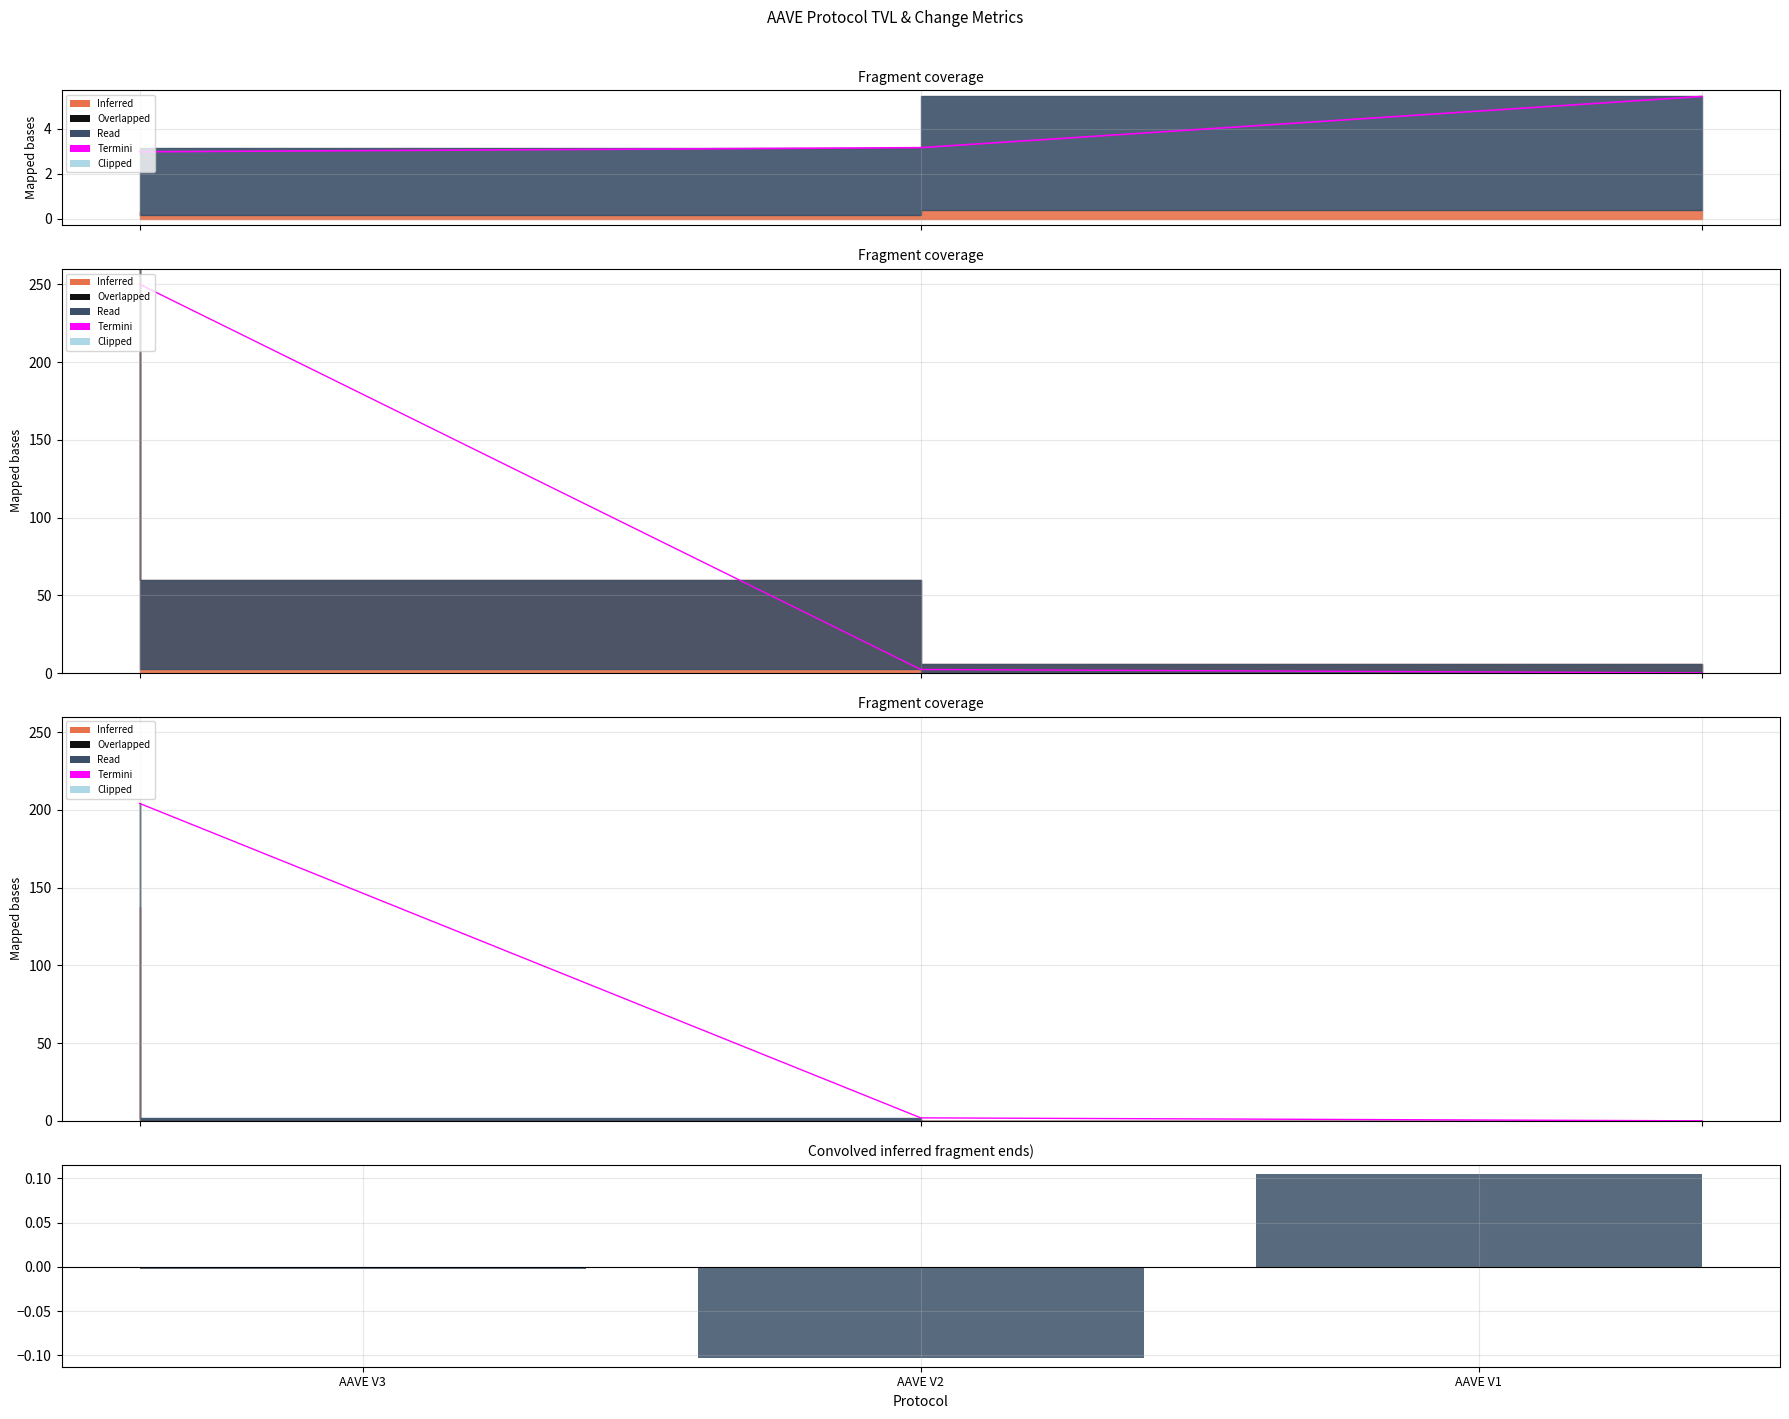

Does the chart contain stacked bars?

No